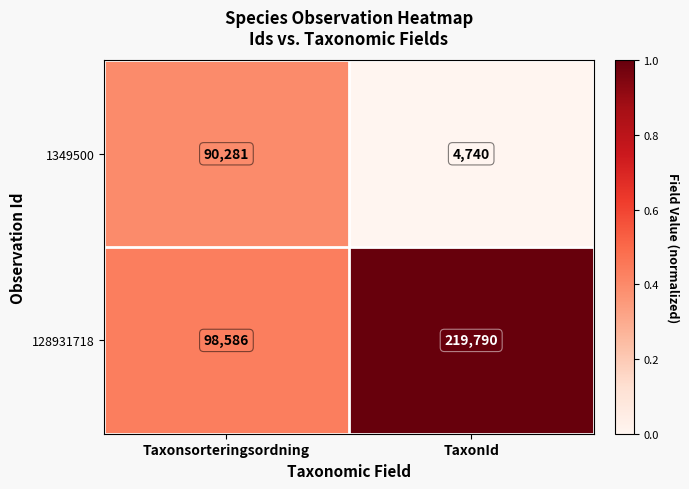

Which series changed the most between Taxonsorteringsordning and TaxonId?

128931718